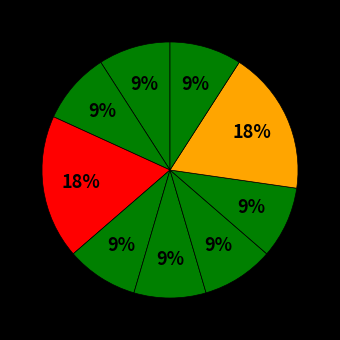

Rank the categories by value from lowest to highest.

登录页面, 主页（在线处方、在线查询）, 拍照功能页面, 处方概览页面, 当月处方列表, 药品查询页面, 接口对接, 品名选择提交页面, 框架